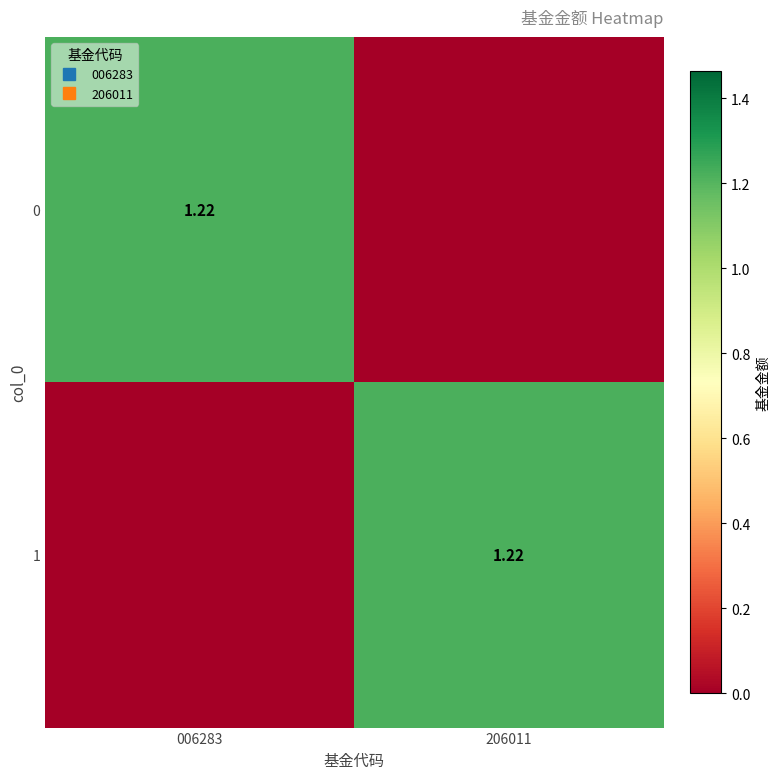

How many positive values does the 0 series have?

1